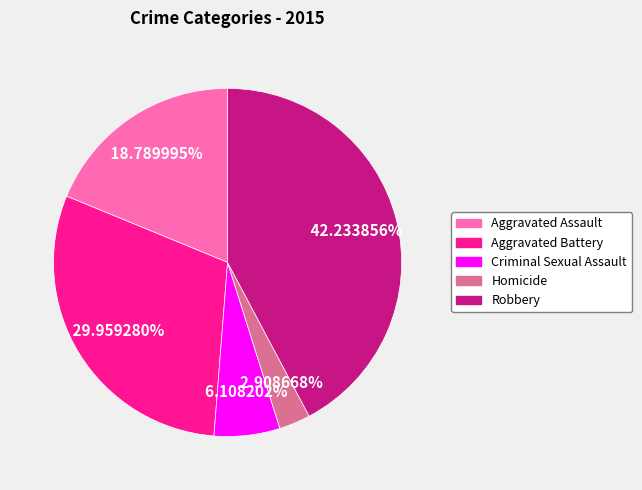

Rank the categories by value from highest to lowest.

Robbery, Aggravated Battery, Aggravated Assault, Criminal Sexual Assault, Homicide